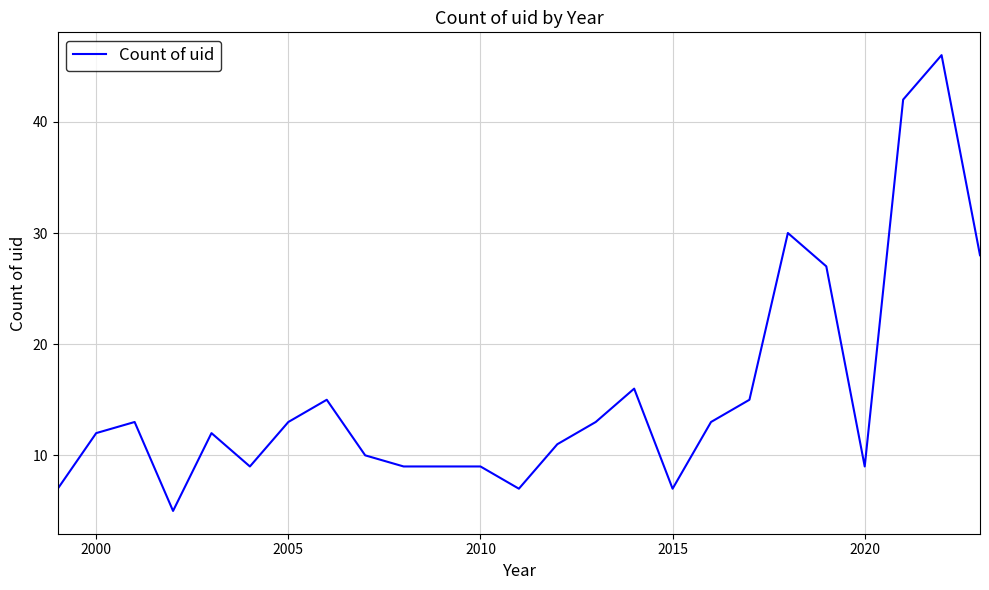

What is the maximum value shown in the chart?

46